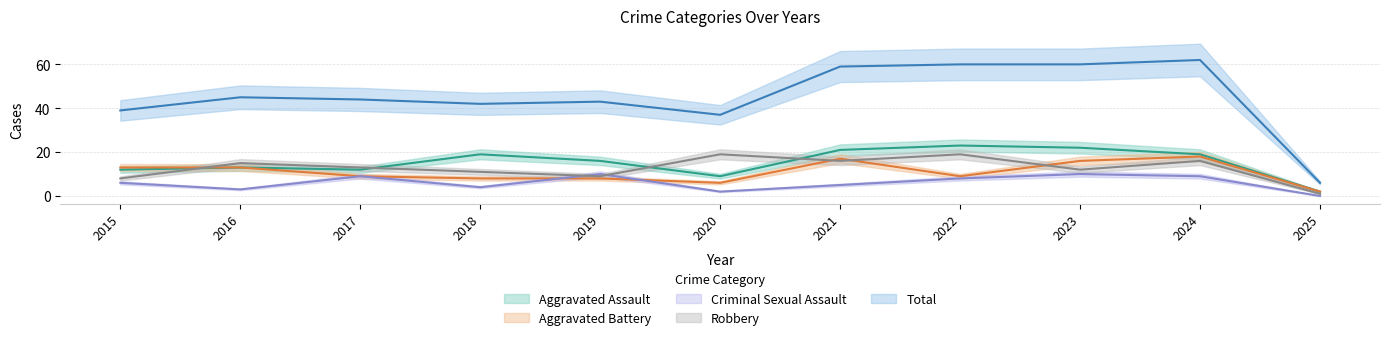

How many values in Criminal Sexual Assault are above zero?

10